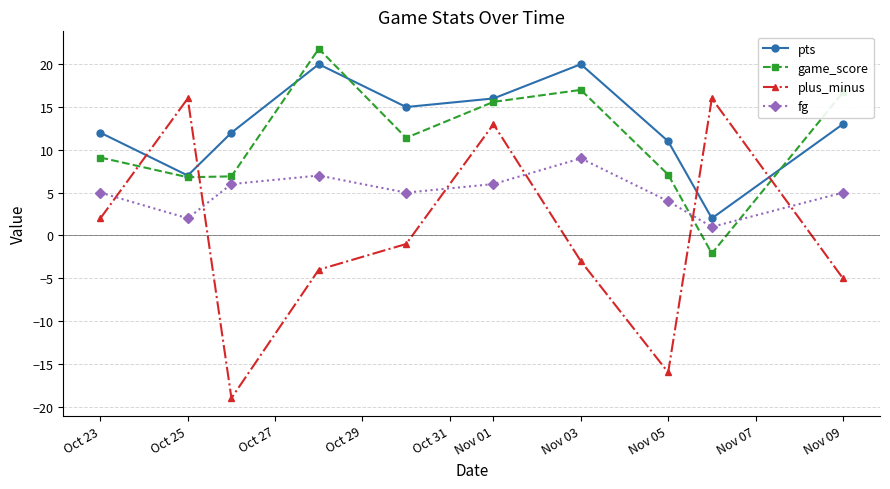

How many interior local peaks does the fg series have?

2